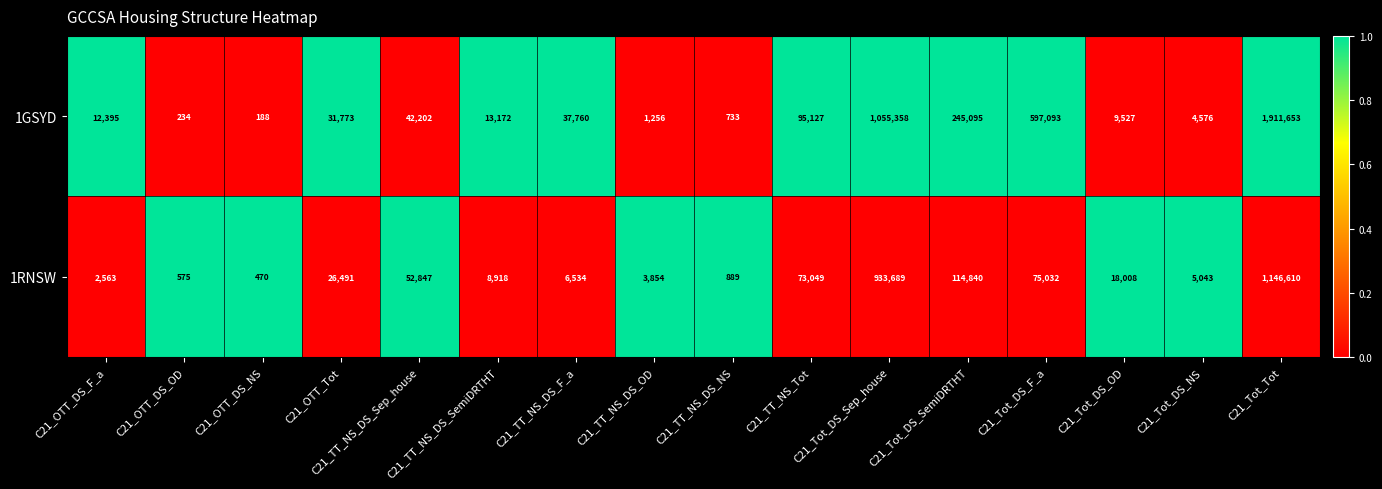

True or false: 1GSYD has a value of 188 at C21_OTT_DS_NS.

True